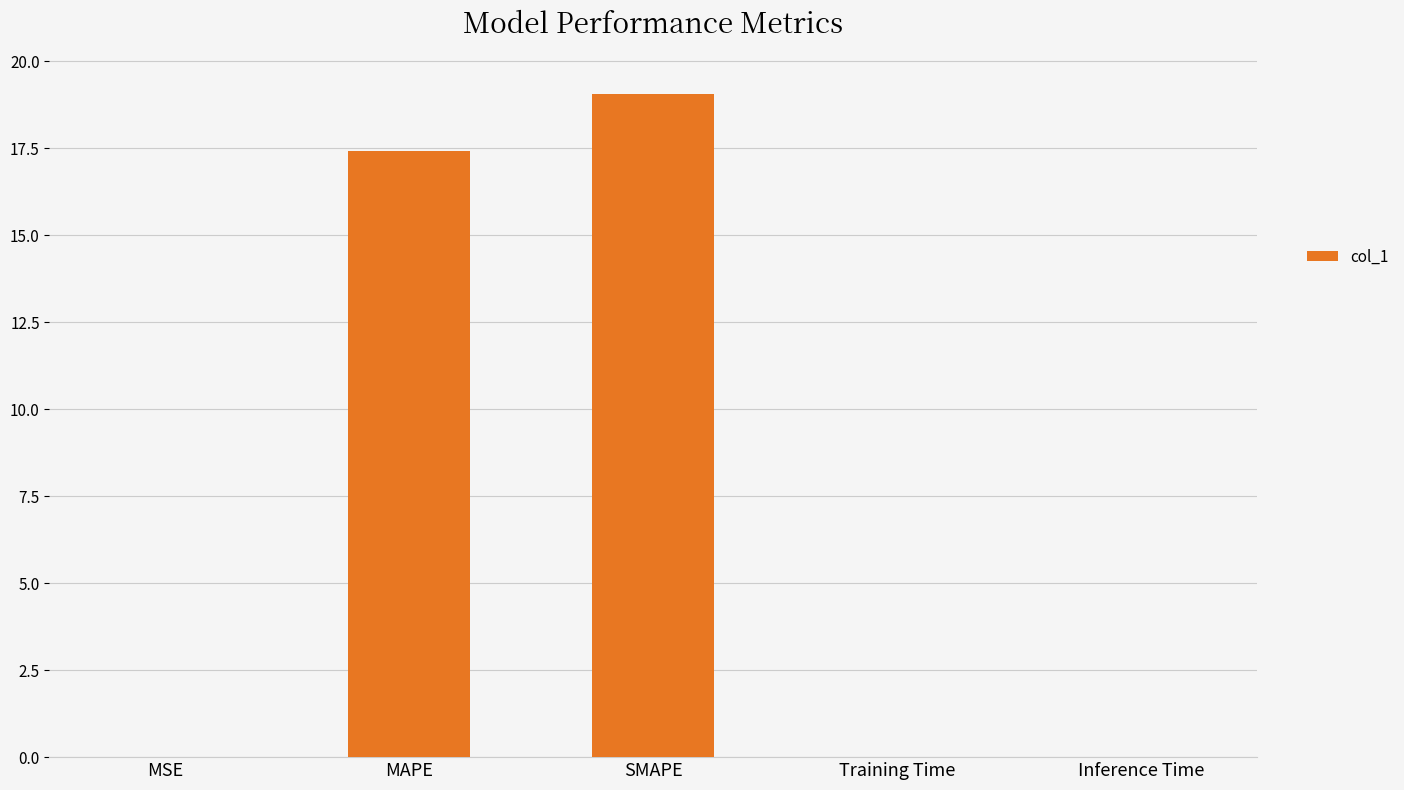

True or false: the data shows 17.4 at MAPE.

True